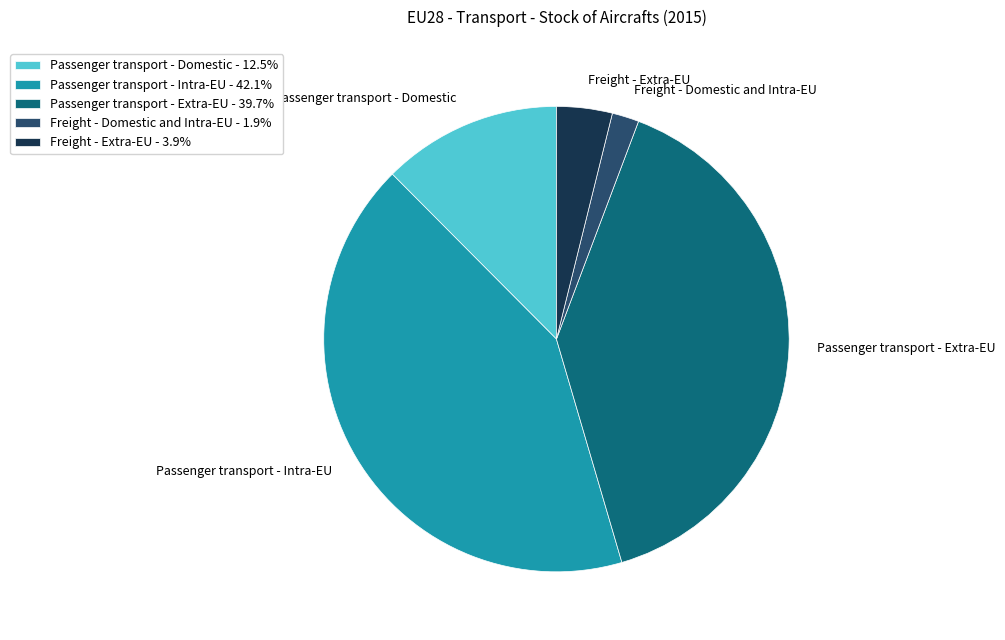

Does Passenger transport - Domestic account for over 50% of the chart?

No